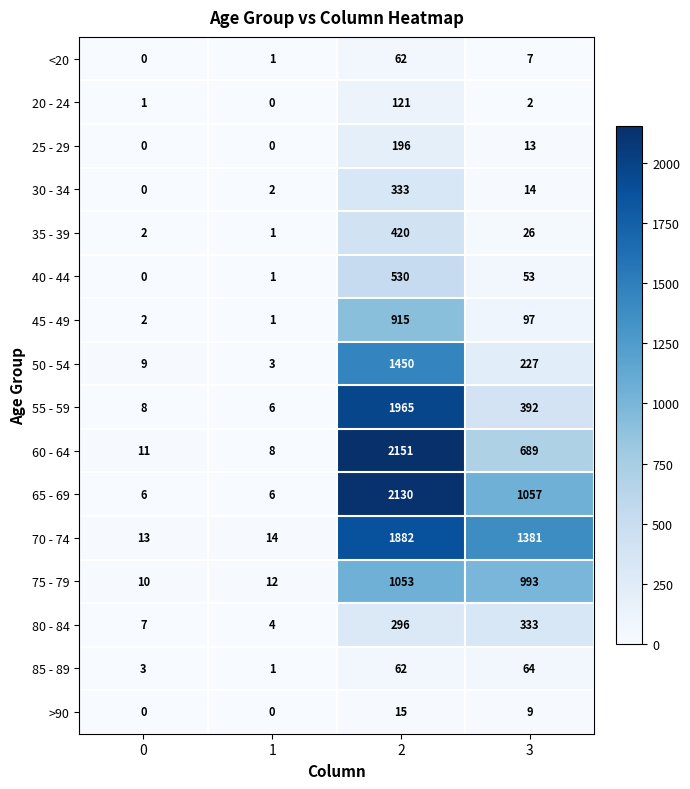

At which category does the chart reach its peak across all series?

2